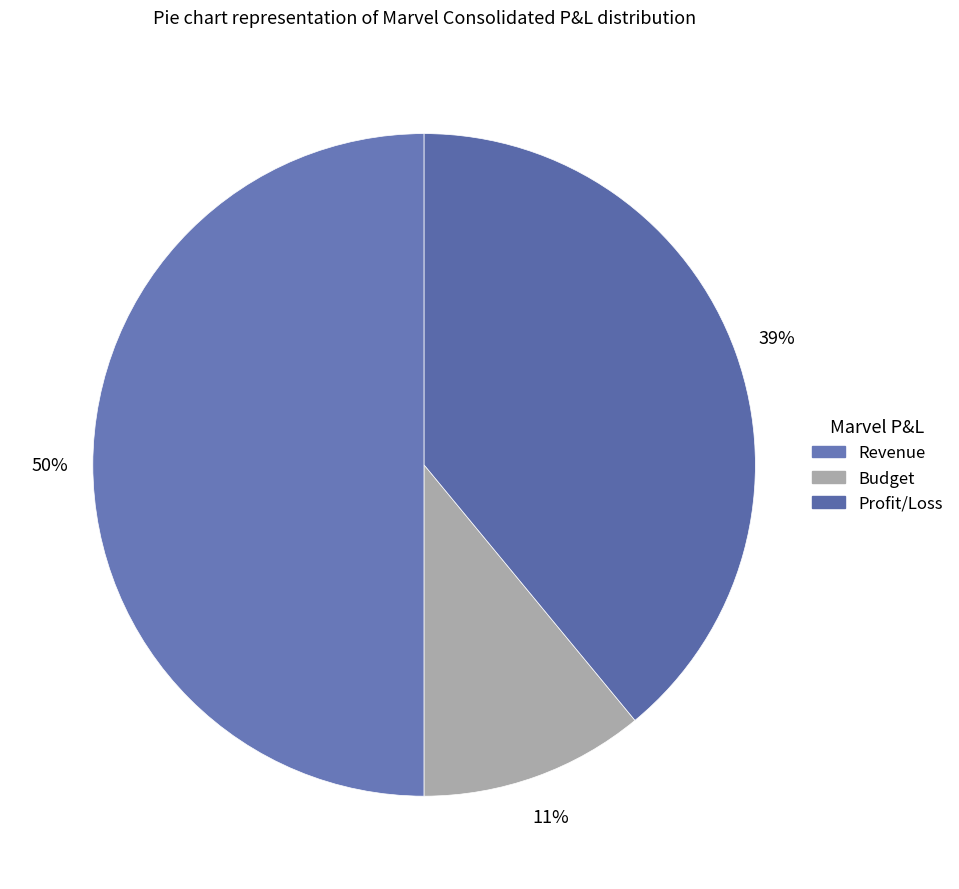

Is it true that Budget is 11% of the pie?

True